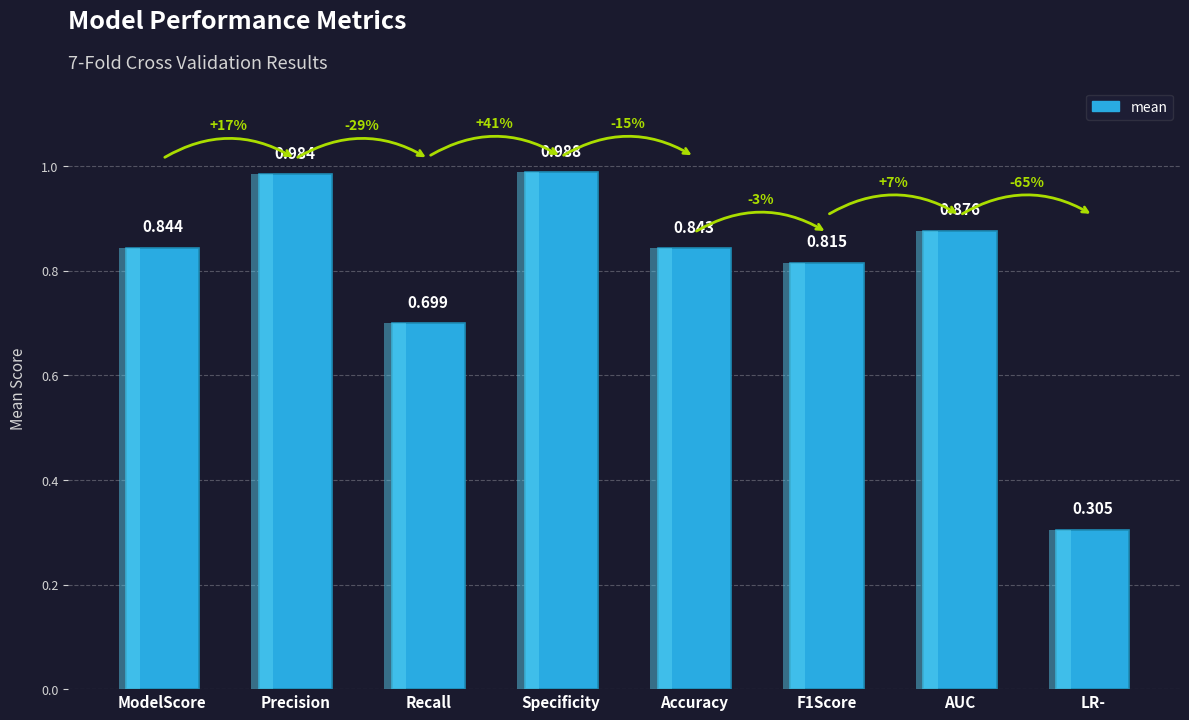

Reading left to right, transcribe all the data shown in this chart.

0.8	1.0	0.7	1.0	0.8	0.8	0.9	0.3